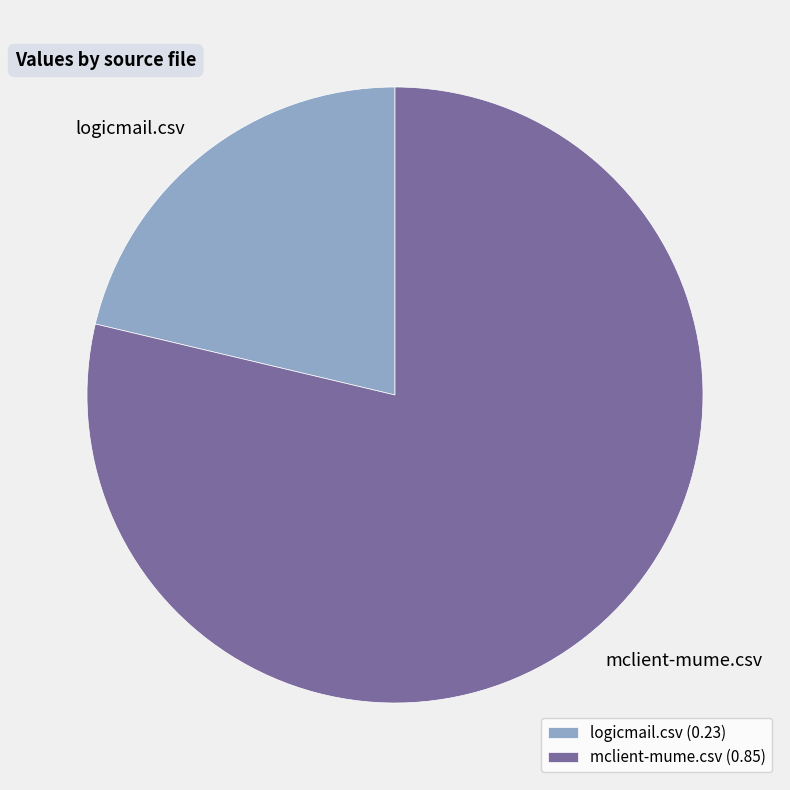

Count the number of slices in the pie.

2